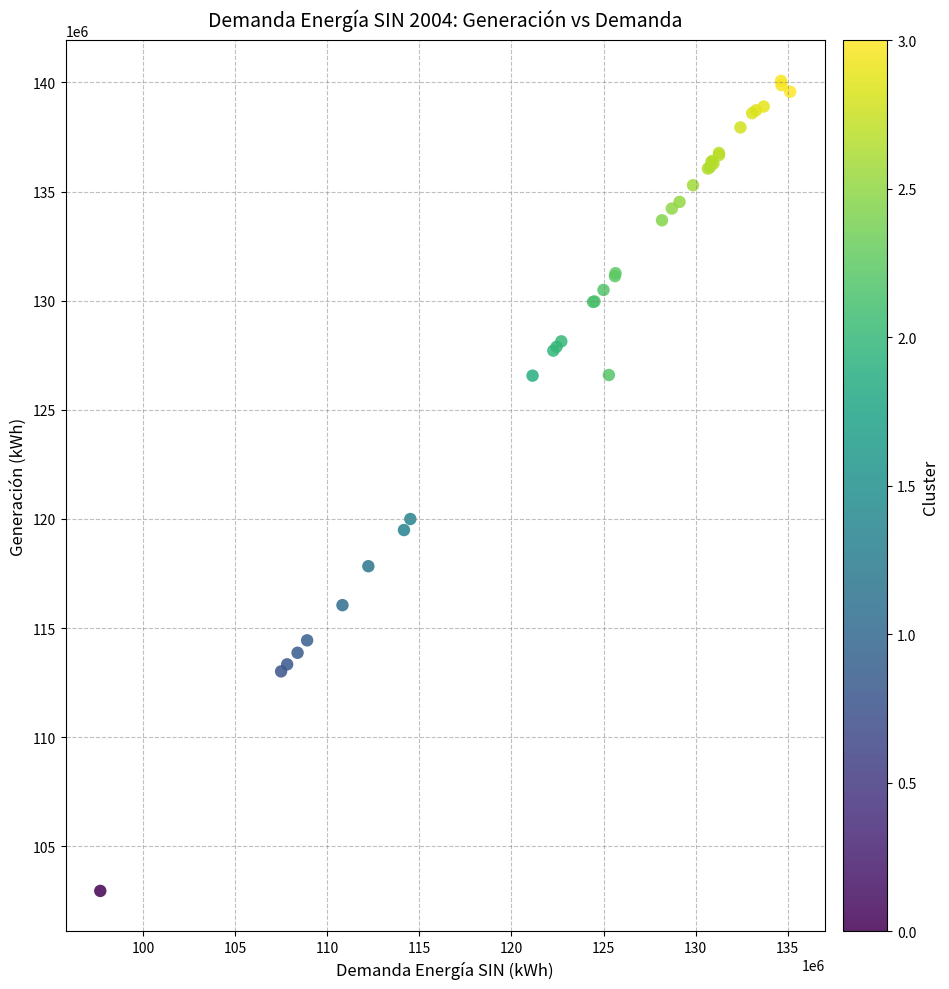

What Y value in the scatter plot is closest to 121514781?

119997057.4